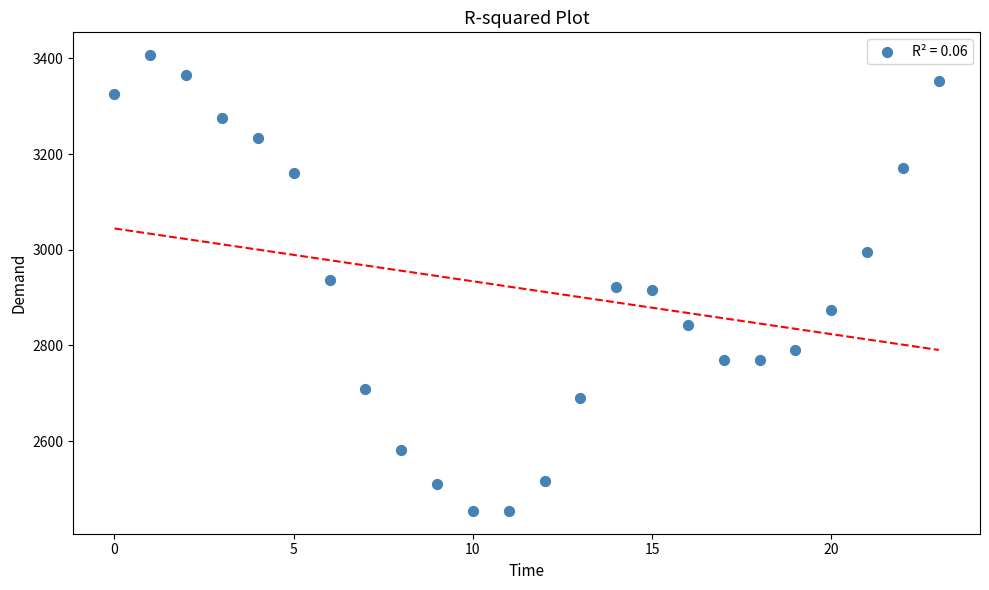

What is the range of Y values (max minus min)?

953